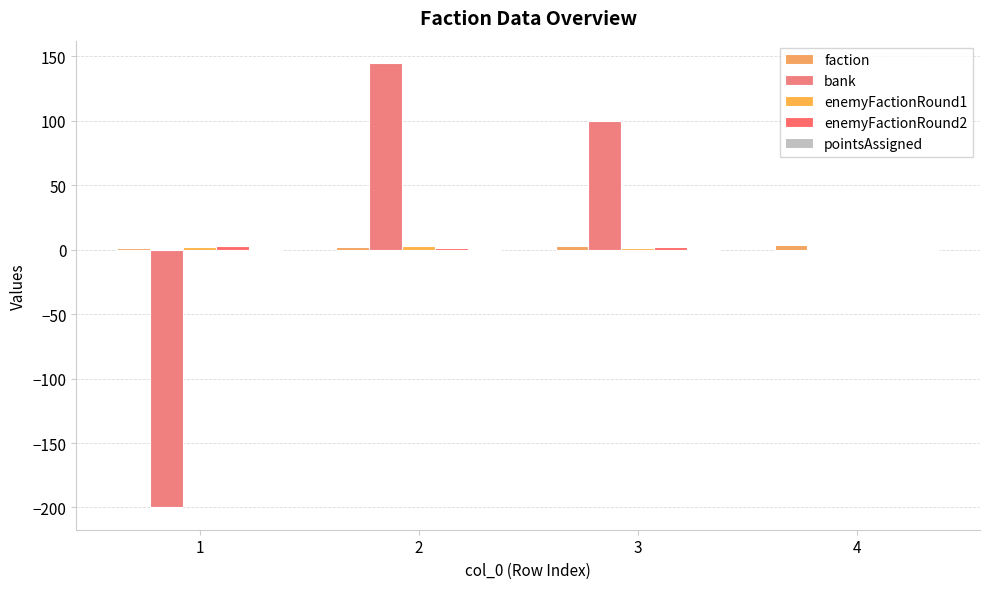

Where is bank nearest to the value -27?

4